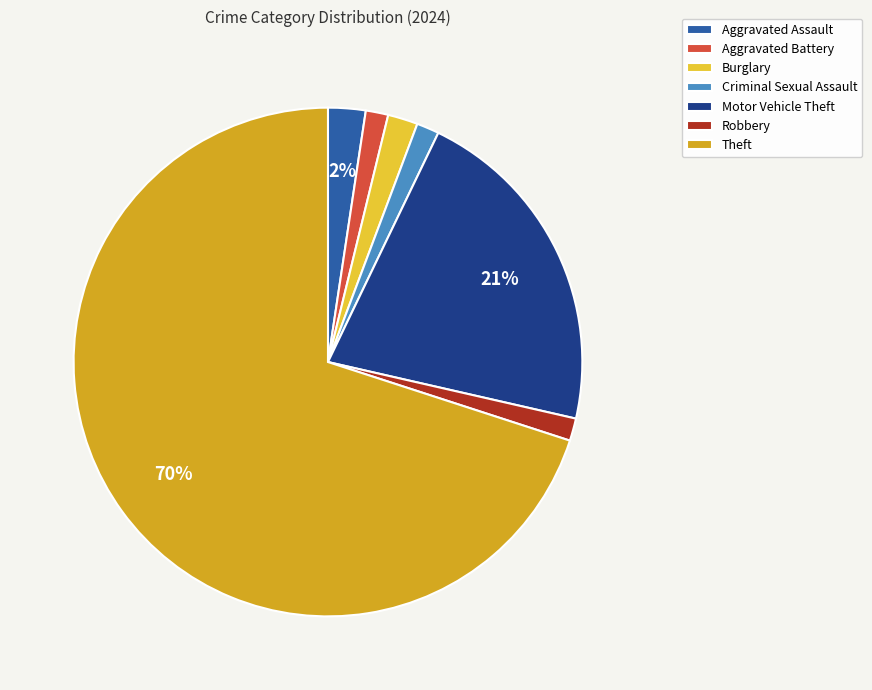

Is it true that Theft is 70% of the pie?

True